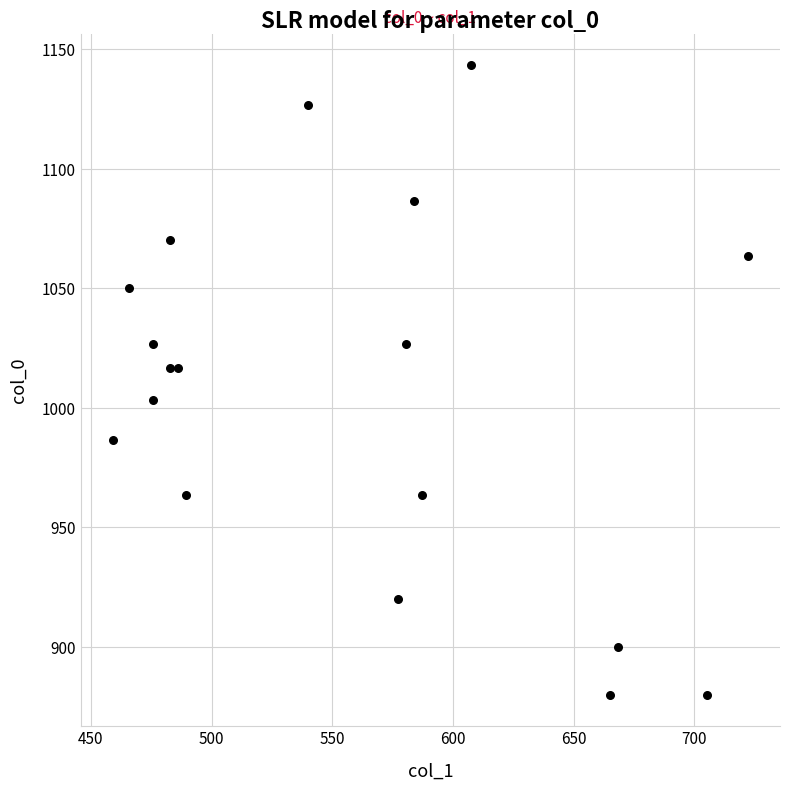

What is the range of X values (max minus min)?

263.2